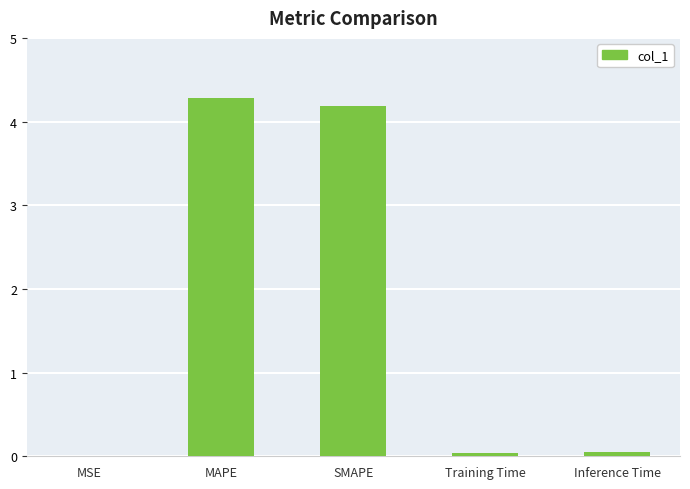

Is it true that the value at MAPE is 6.6?

False